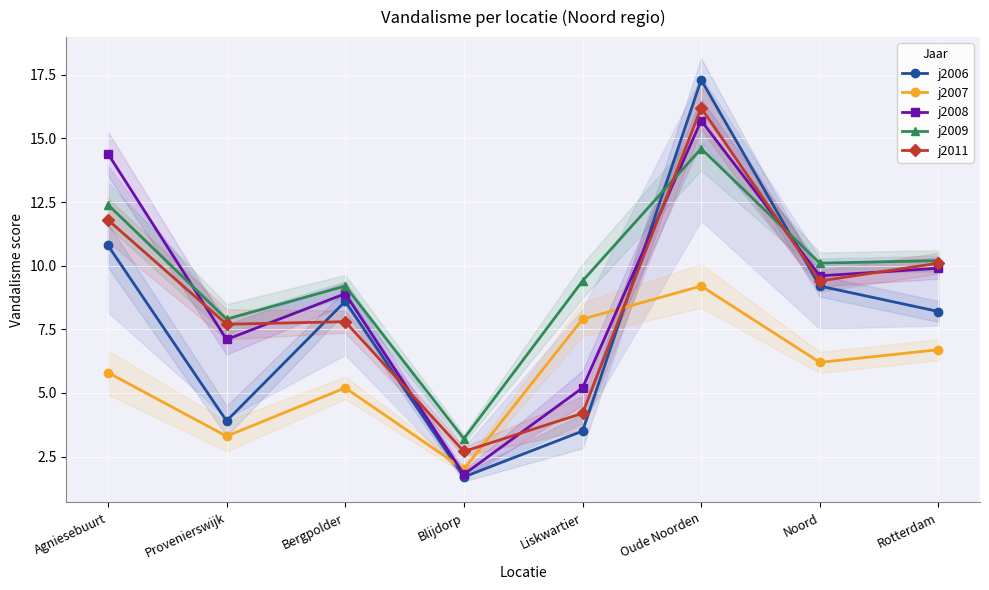

What is the total value across all series at Provenierswijk?

29.9